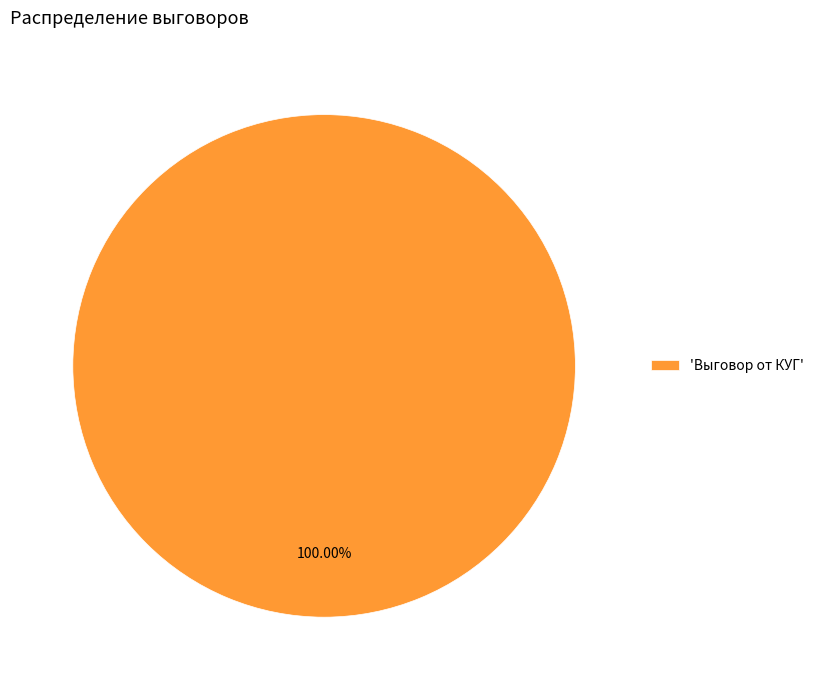

Rank the categories by value from highest to lowest.

'Выговор от КУГ'